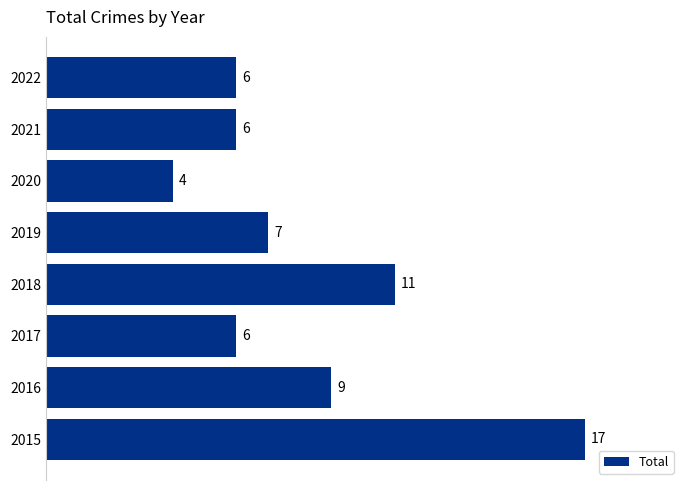

Which has a higher value, 2016 or 2019?

2016